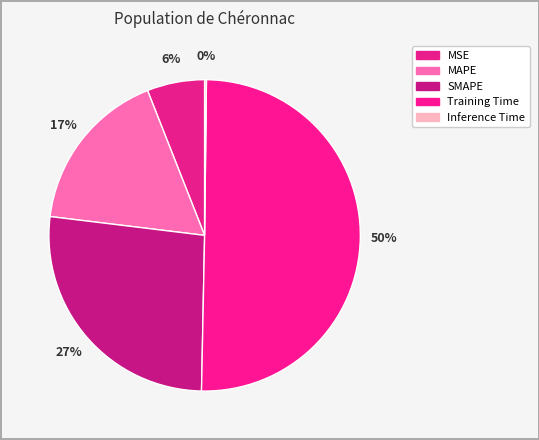

Which category has the smallest portion of the pie?

Inference Time